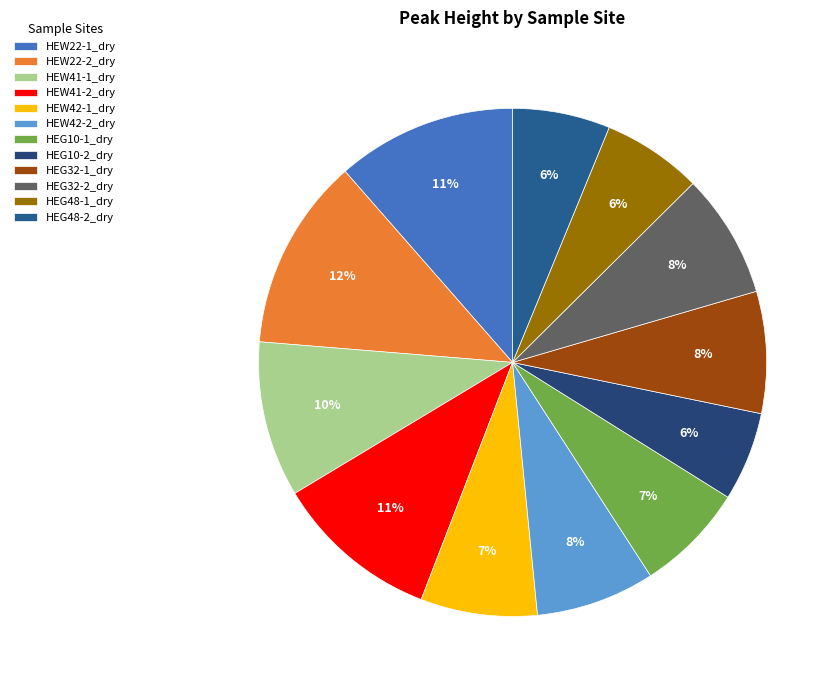

Approximately how many times larger is the value at HEW42-2_dry compared to HEW22-1_dry?

0.7